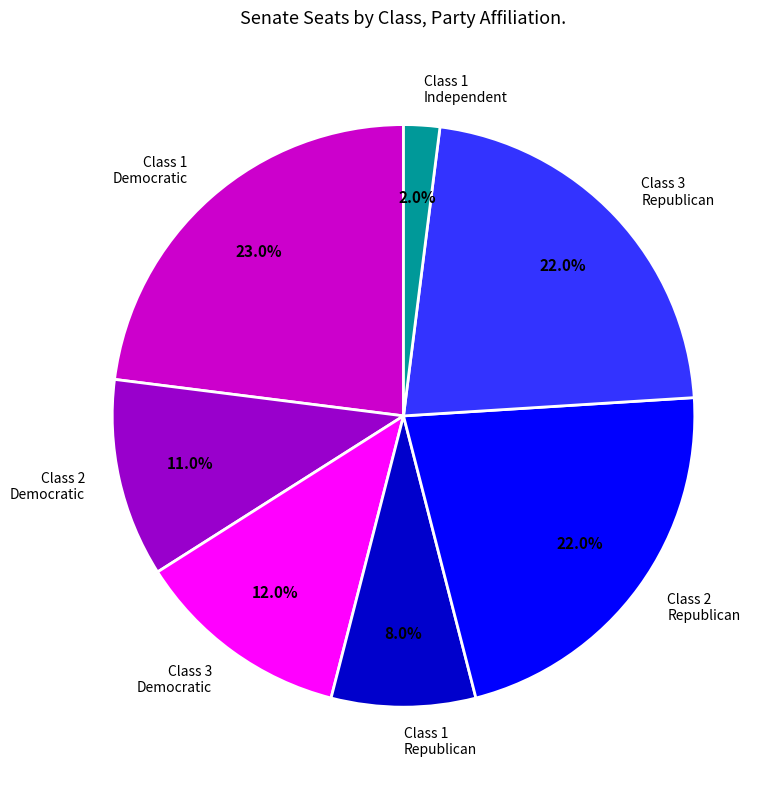

Do Class 1 Republican and Class 1 Independent together represent more than half of the pie?

No